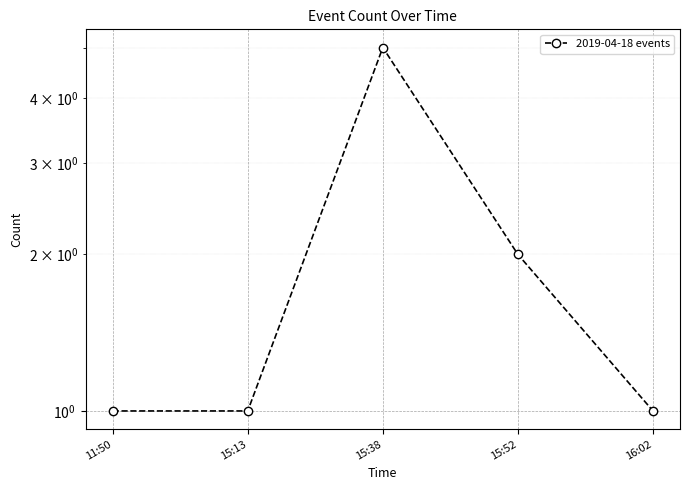

Reading left to right, transcribe all the data shown in this chart.

11:50=1	15:13=1	15:38=5	15:52=2	16:02=1